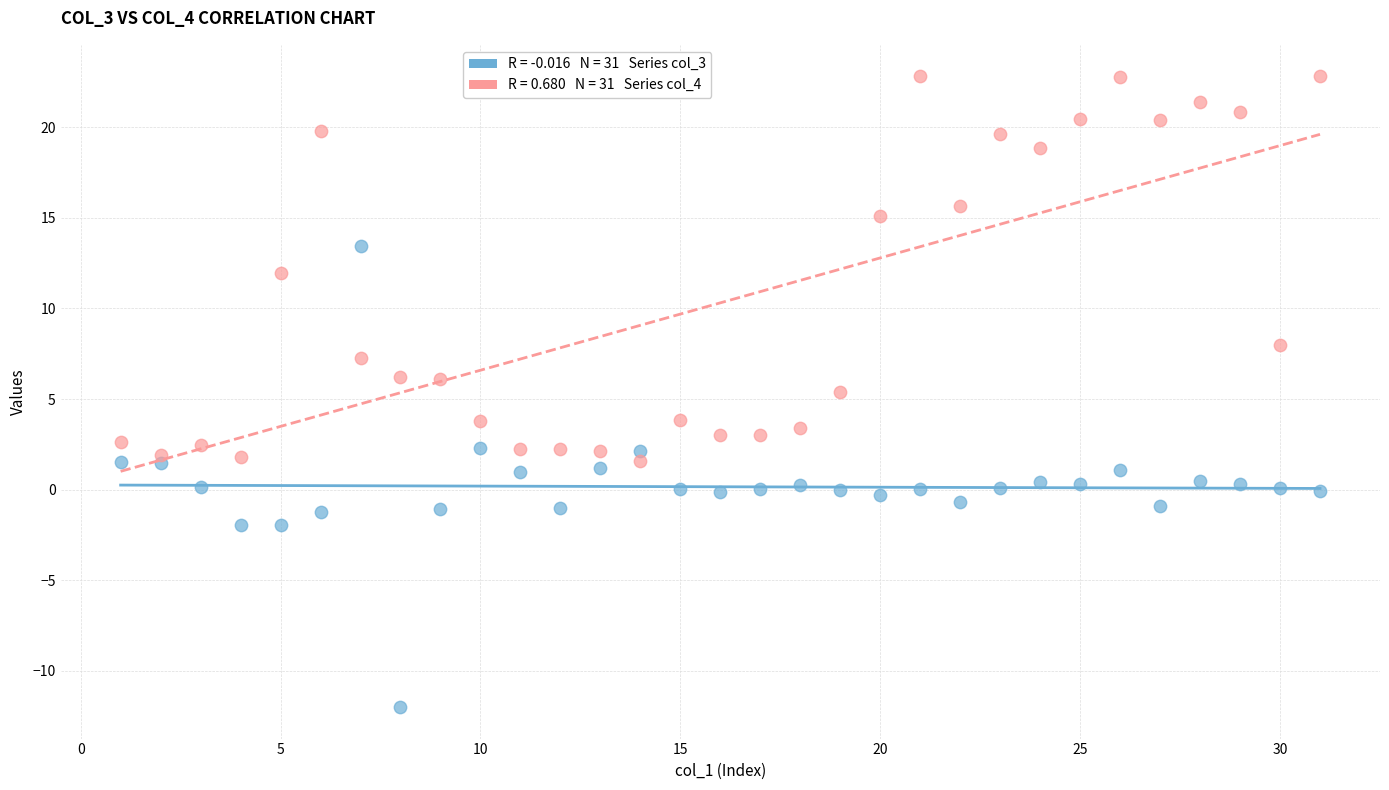

Across all data points, what is the range of X values (max minus min)?

30.0